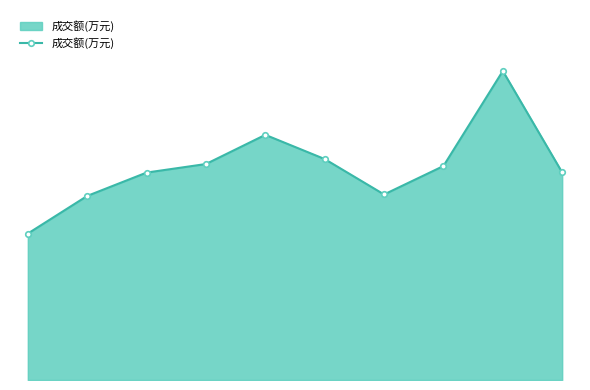

Is this an area chart (filled region under the line)?

Yes